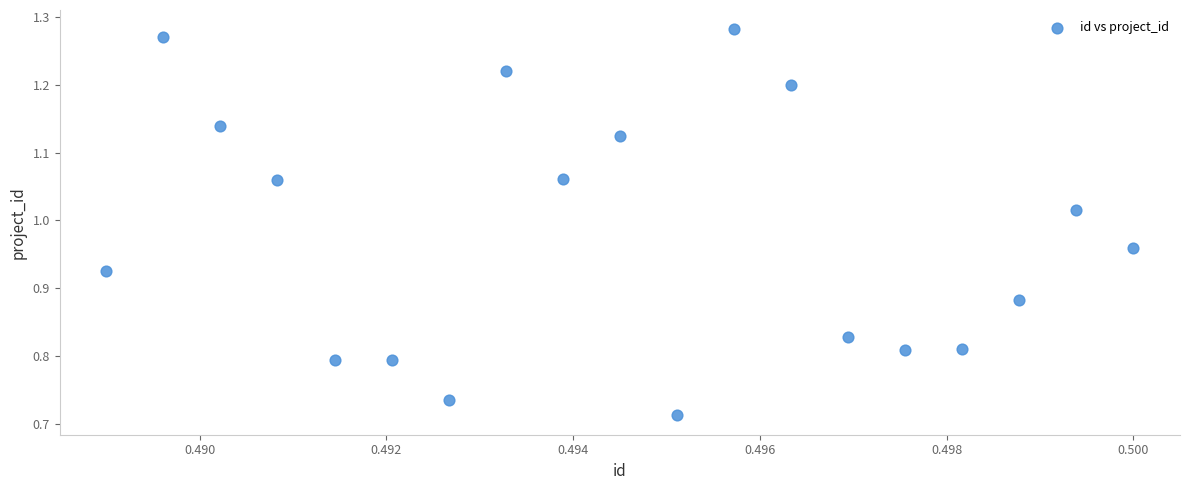

What is the range of Y values (max minus min)?

0.6